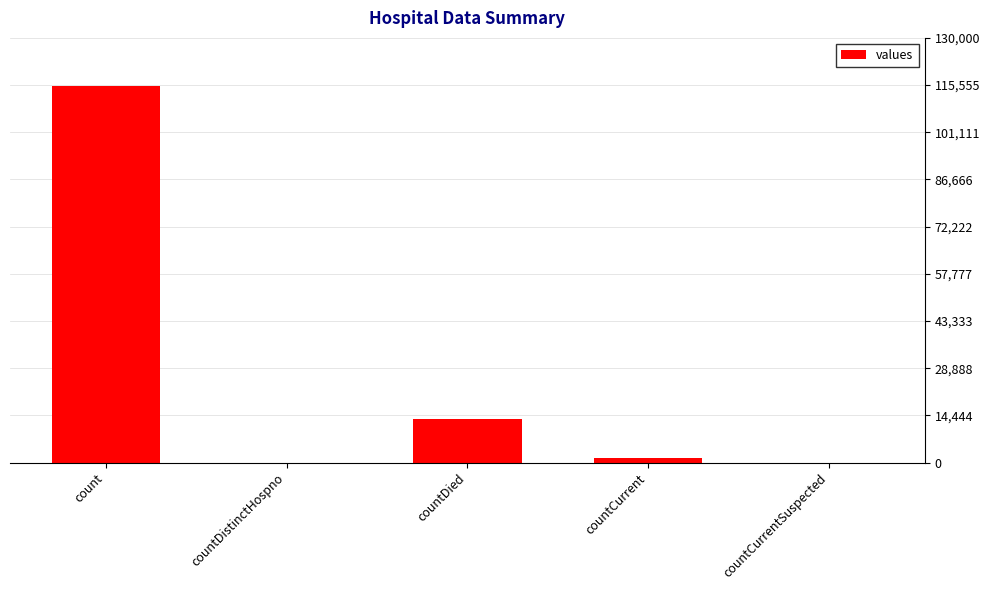

The value at countDied is 13343. True or false?

True